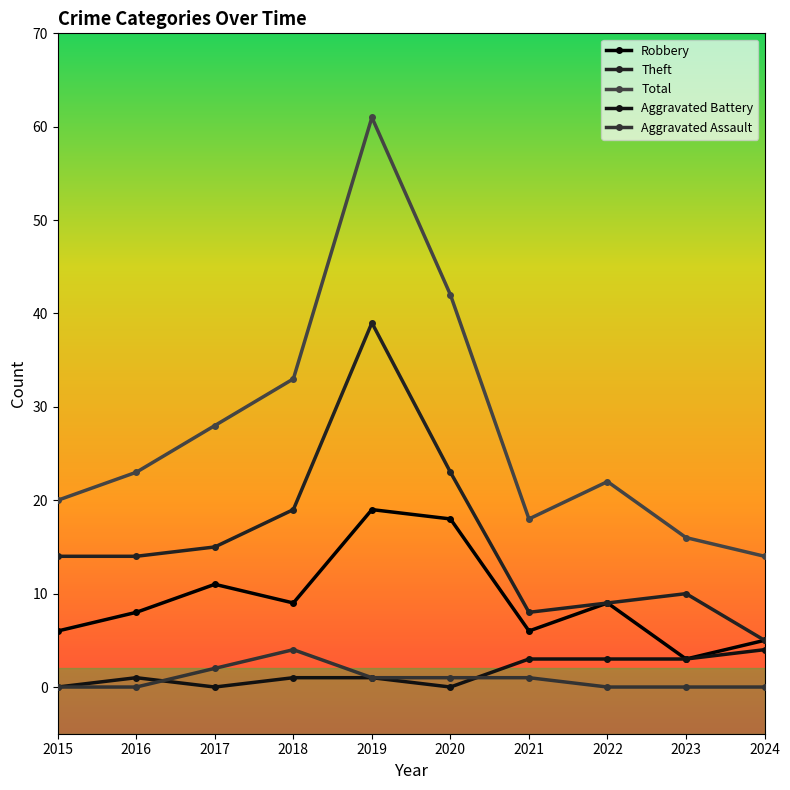

True or false: Aggravated Battery and Robbery cross at least once.

False